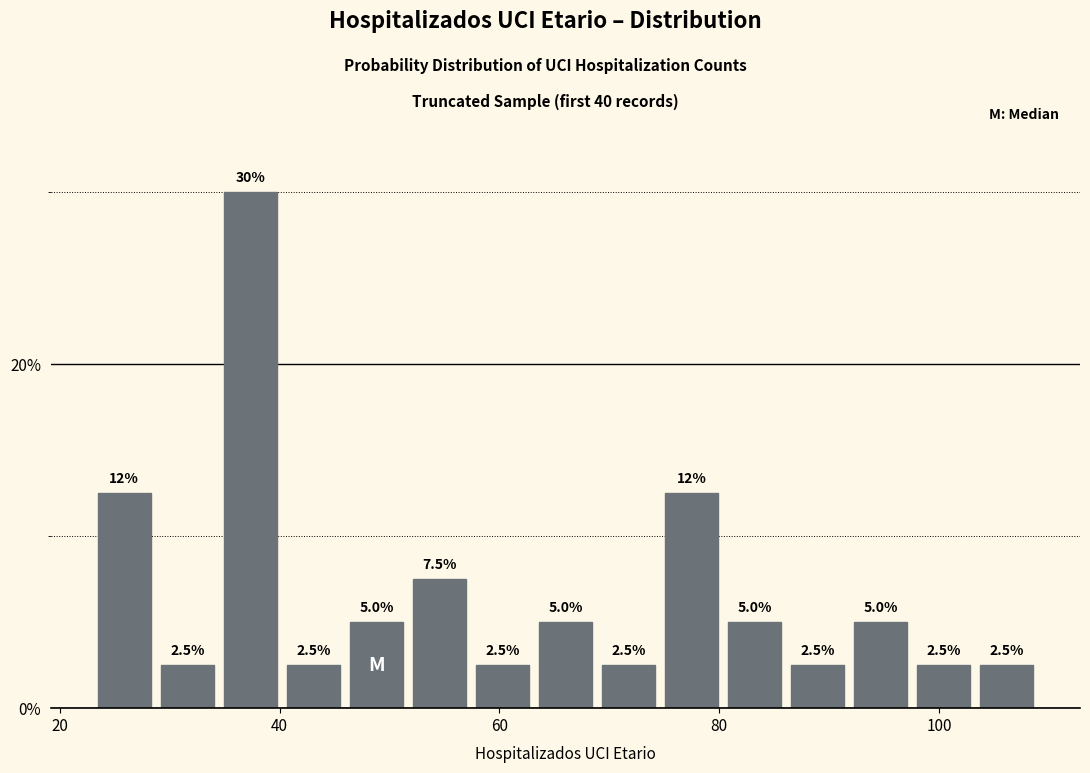

Read against the x-axis, roughly where is the centre of the tallest bar?

38